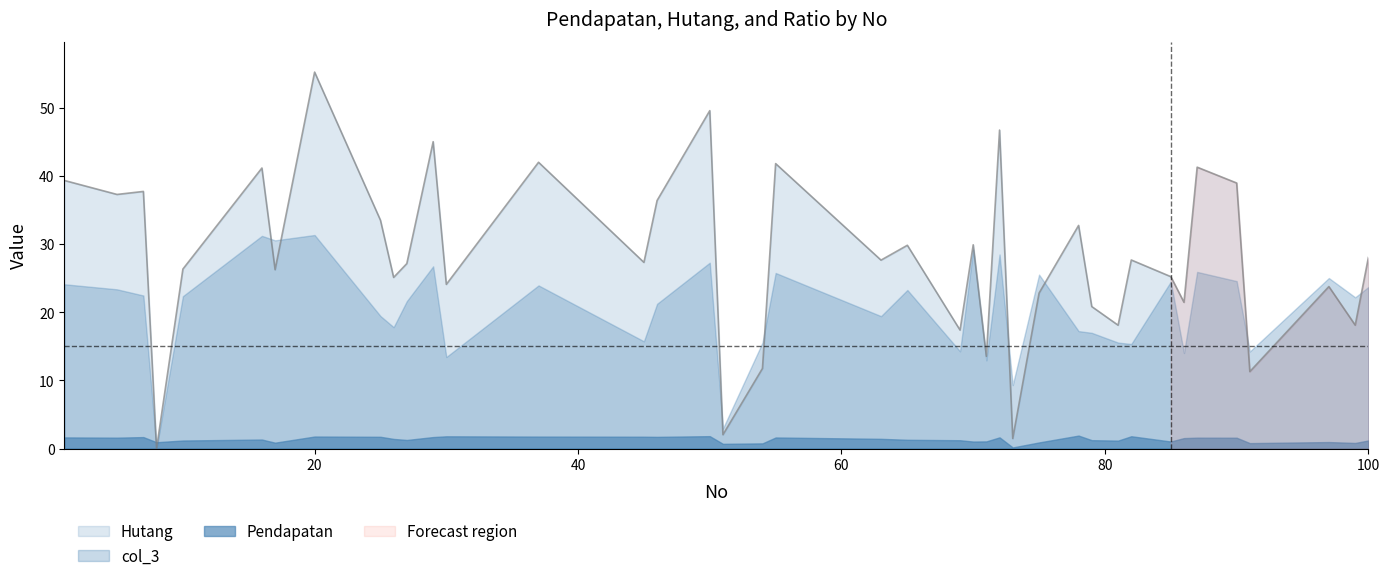

What is the value of the Hutang point at the 2nd from the left?

37.3